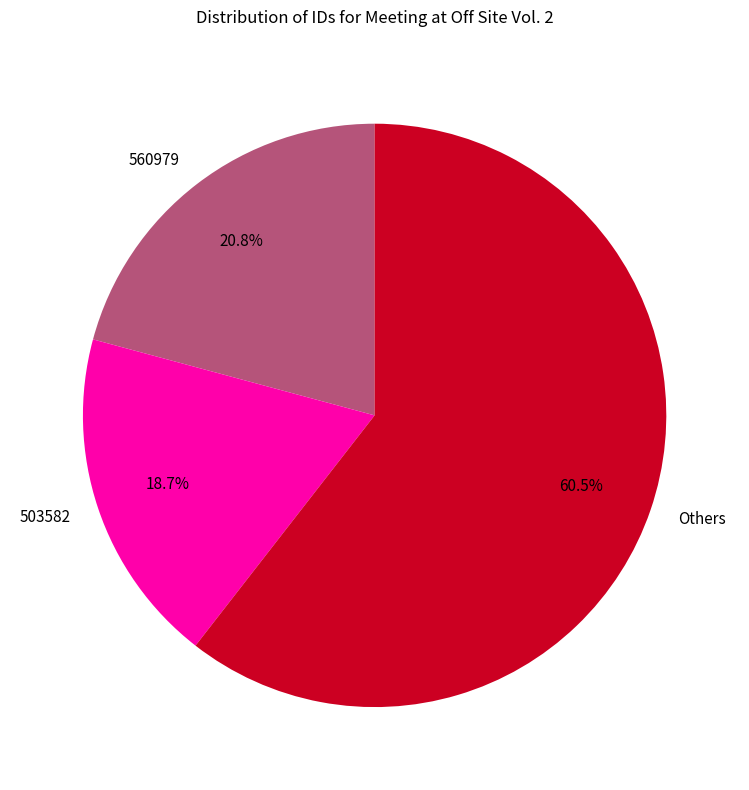

Combined, do 560979 and 503582 account for over 50%?

No